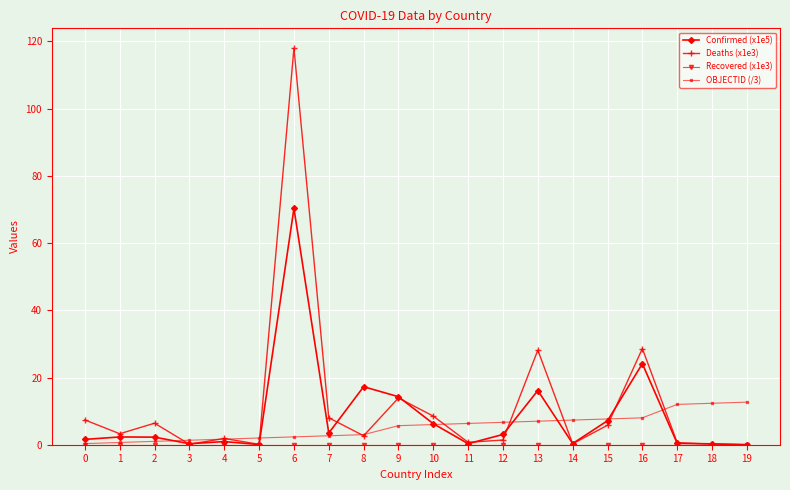

The value of OBJECTID (/3) at 10 is 6.0. True or false?

True